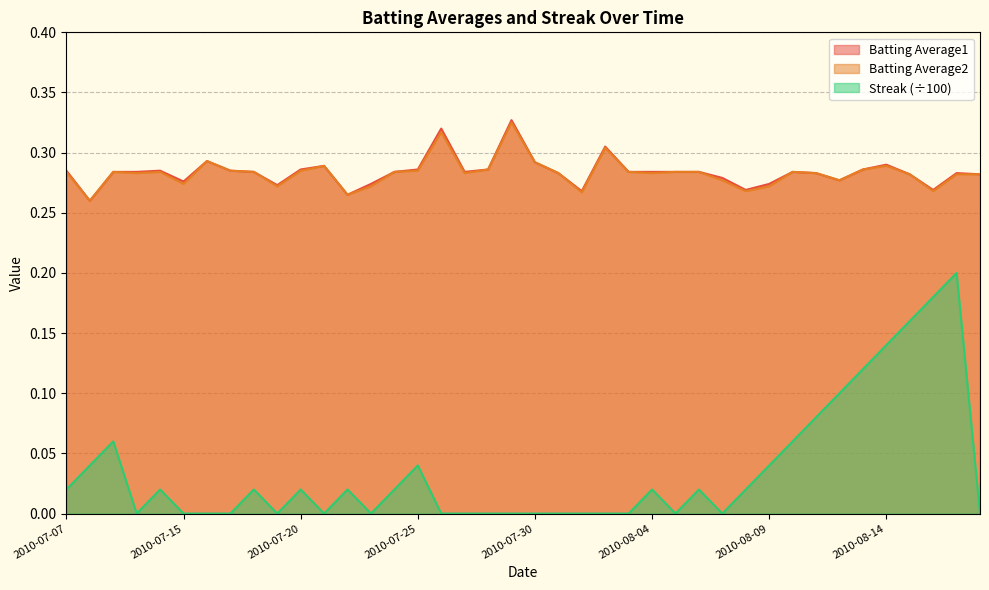

At which category does the chart reach its peak across all series?

2010-07-29